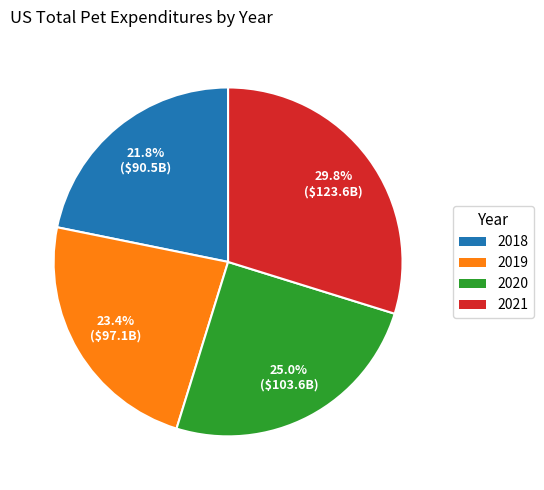

Rank the categories by value from lowest to highest.

2018, 2019, 2020, 2021